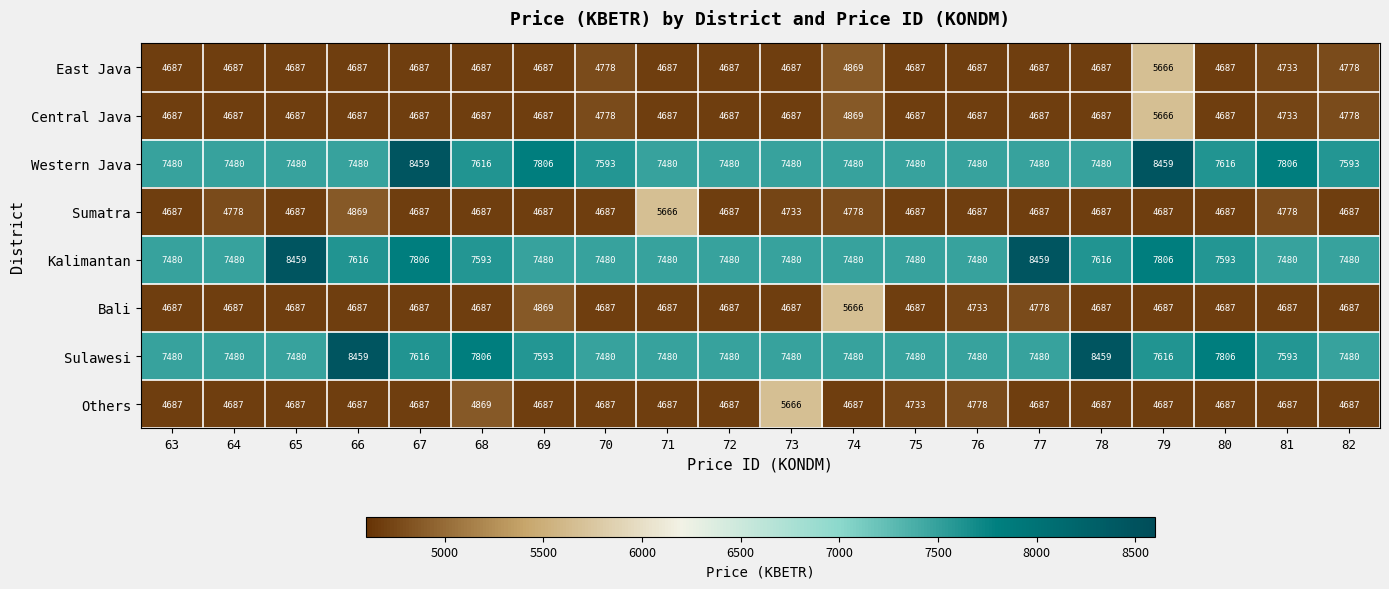

At how many categories does at least one series exceed 6386?

20